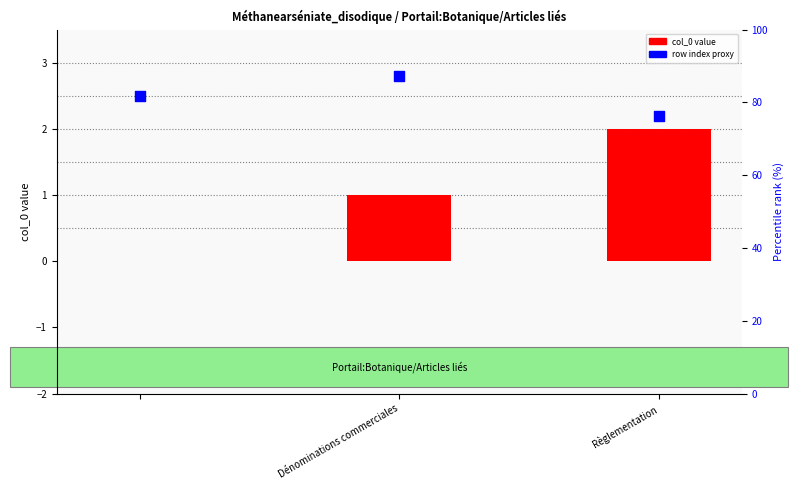

Which series has the largest Y range (max minus min)?

col_0 value